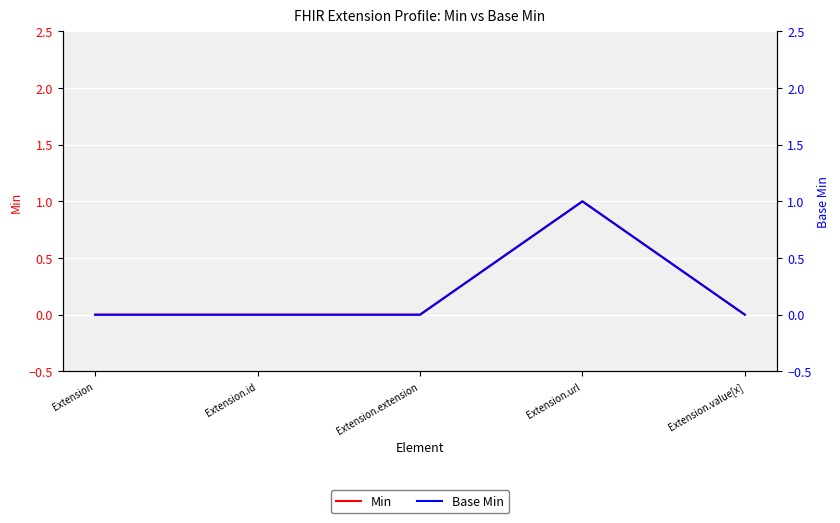

Reading right to left, extract all data points from this chart.

Min: 0	1	0	0	0
Base Min: 0	1	0	0	0